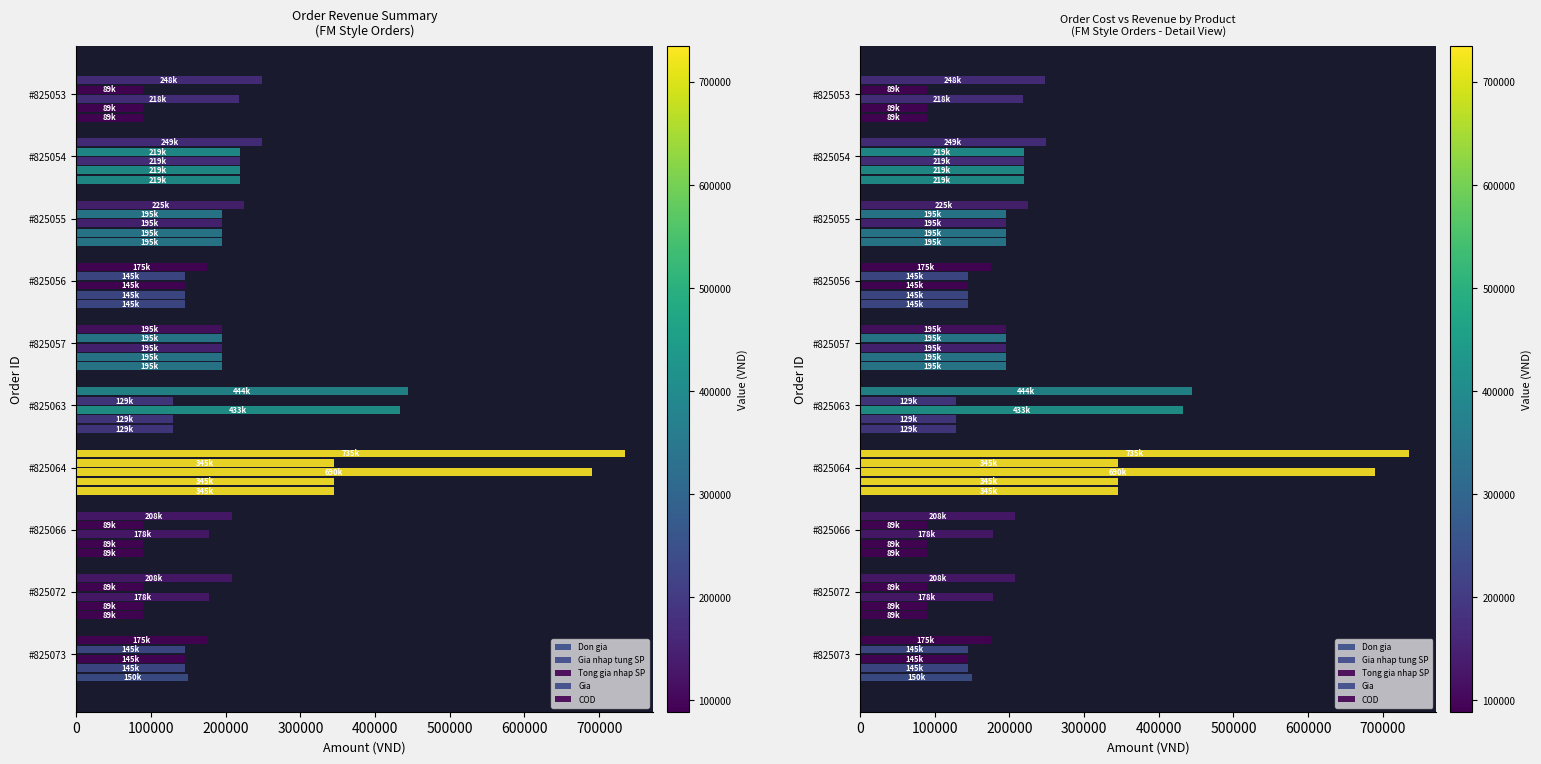

What is the value of the Don gia bar at the 5th from the left?

129000